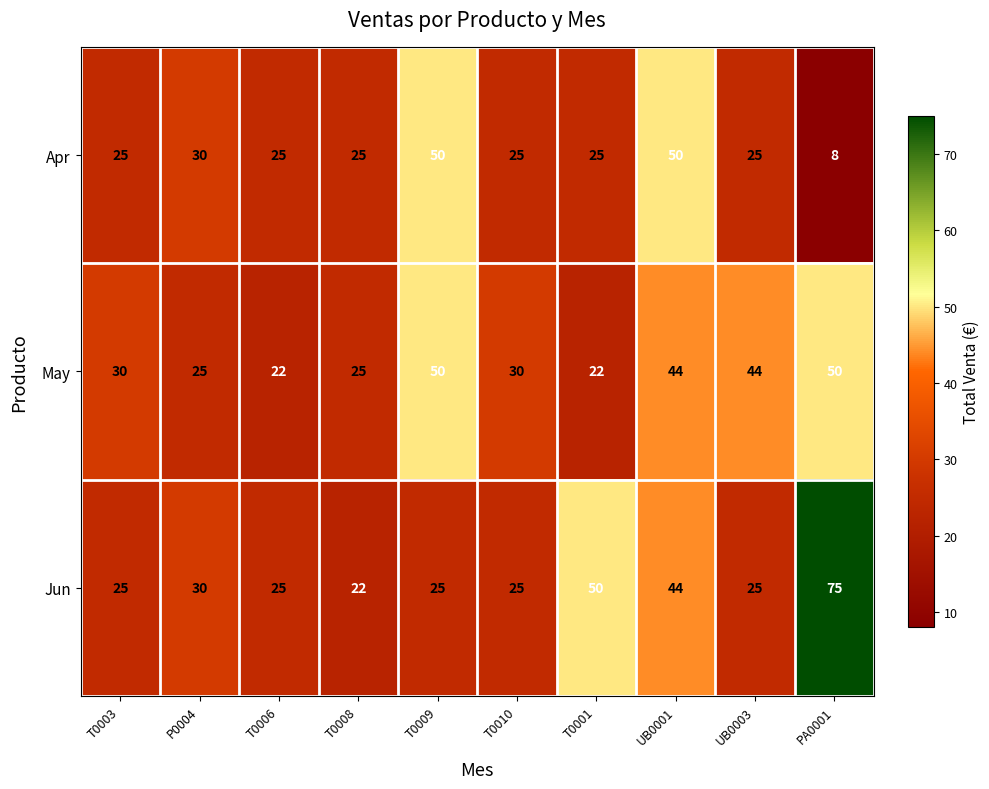

What is the sum of the Jun values at T0008 and UB0003?

47